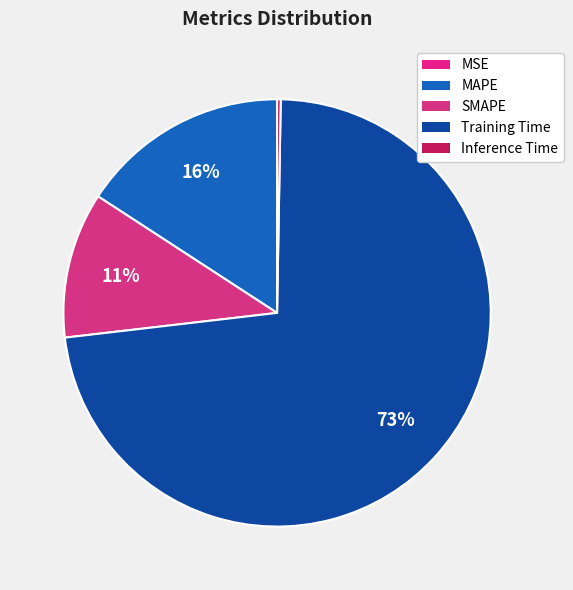

Count the number of slices in the pie.

5